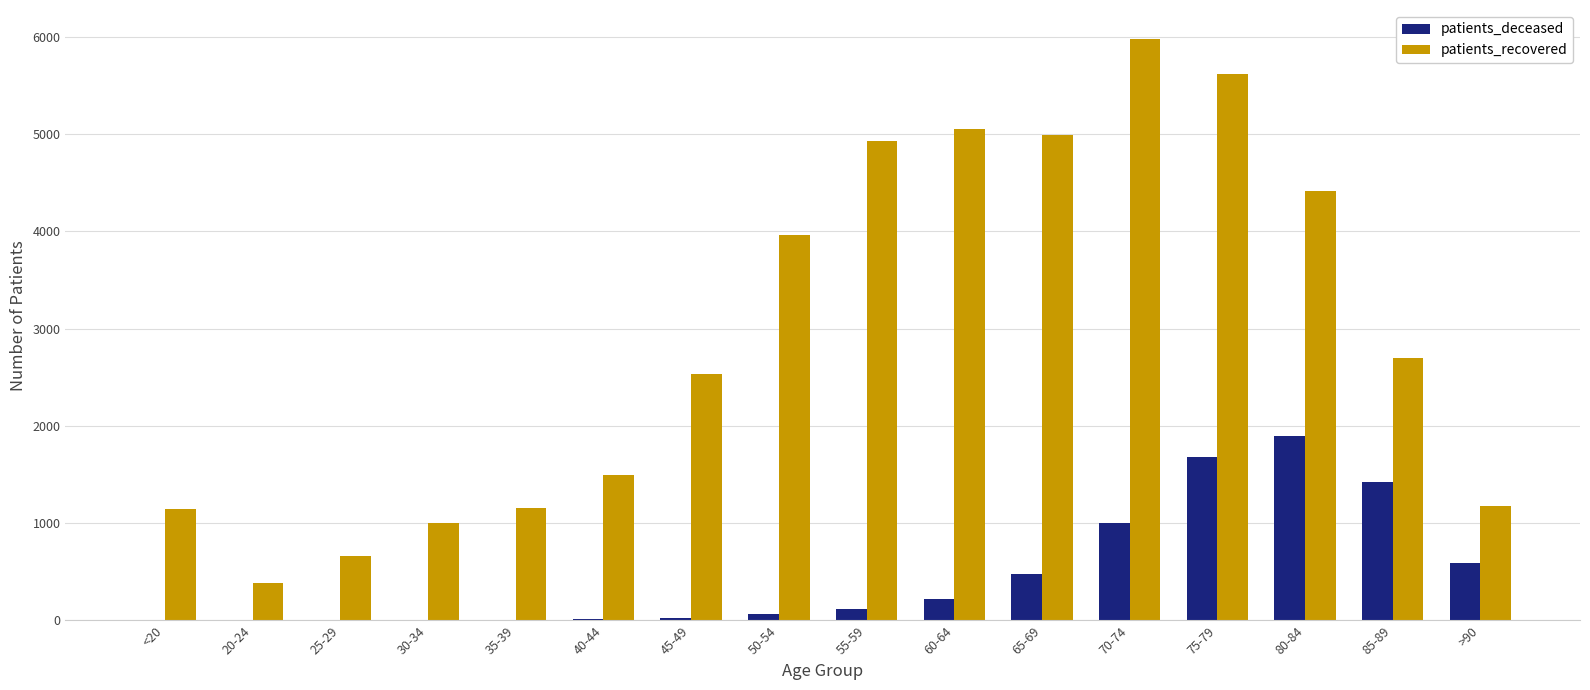

What is the sum of the patients_recovered values at 75-79 and 70-74?

11586